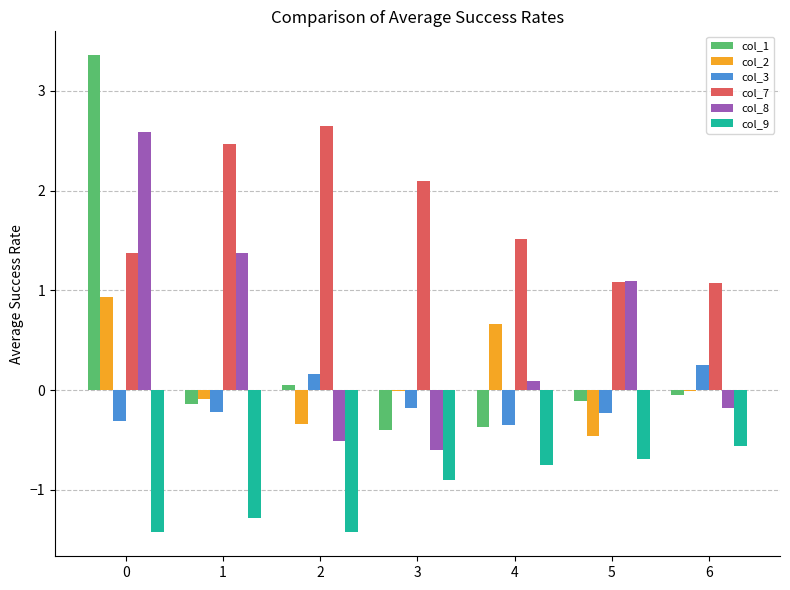

True or false: col_7 has a value of 1.1 at 6.

True